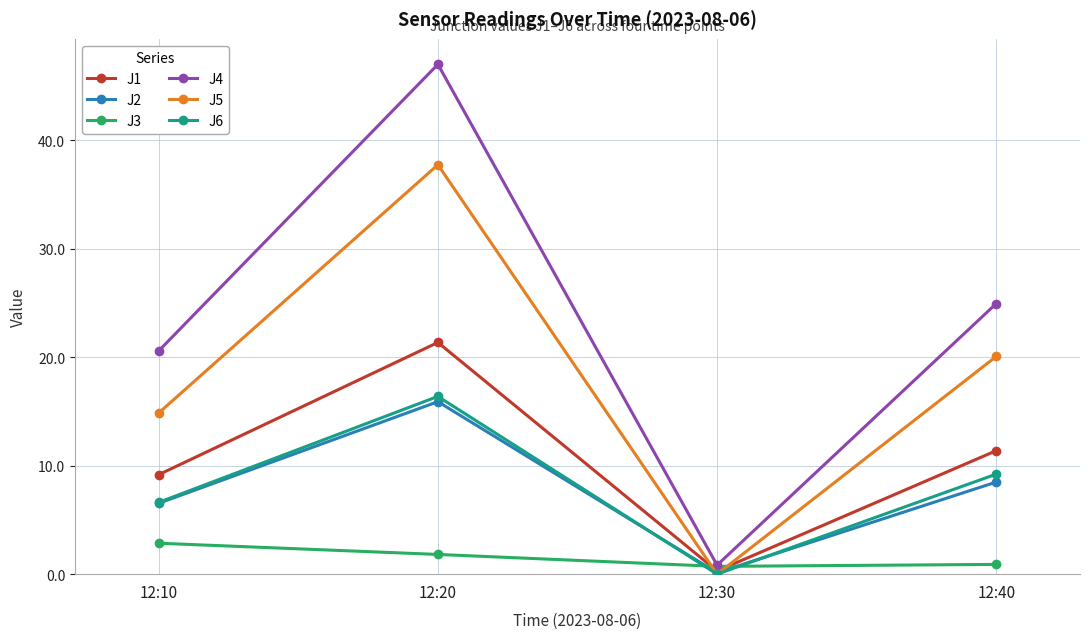

The J6 series shows 9.2 at 12:40. True or false?

True